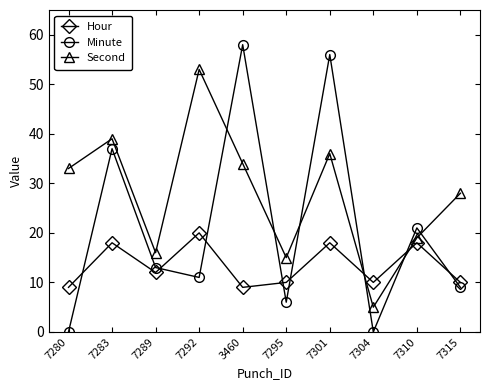

At which label does Minute reach its peak?

3460